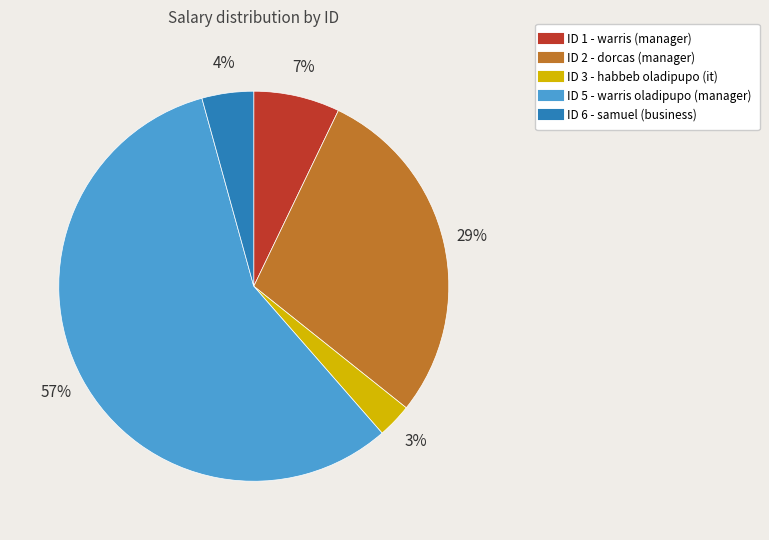

Is there any slice that represents more than half of the pie?

Yes